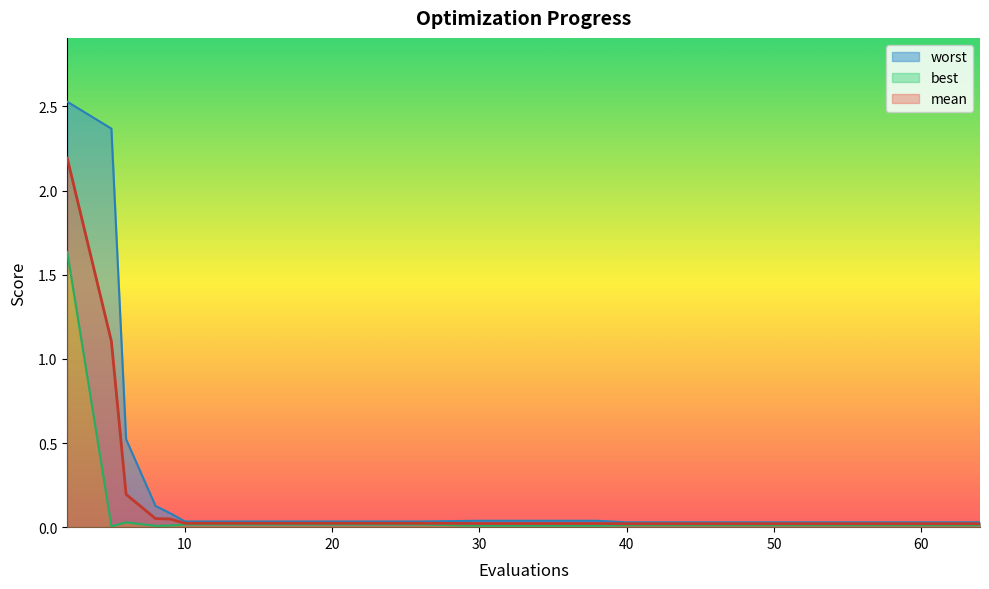

Reading left to right, transcribe all the data shown in this chart.

mean: 2.2	1.1	0.2	0.1	0.0	0.0	0.0	0.0	0.0	0.0	0.0	0.0	0.0	0.0	0.0	0.0	0.0	0.0	0.0	0.0
best: 1.6	0.0	0.0	0.0	0.0	0.0	0.0	0.0	0.0	0.0	0.0	0.0	0.0	0.0	0.0	0.0	0.0	0.0	0.0	0.0
worst: 2.5	2.4	0.5	0.1	0.1	0.0	0.0	0.0	0.0	0.0	0.0	0.0	0.0	0.0	0.0	0.0	0.0	0.0	0.0	0.0